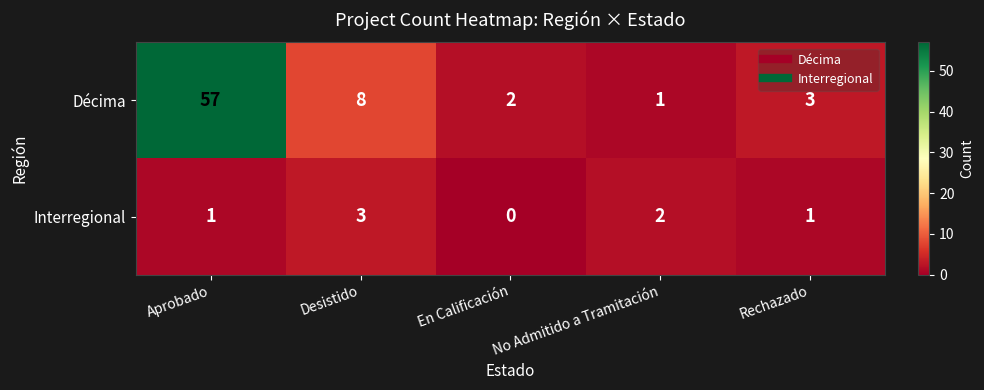

Which series has the largest range (max minus min)?

Décima